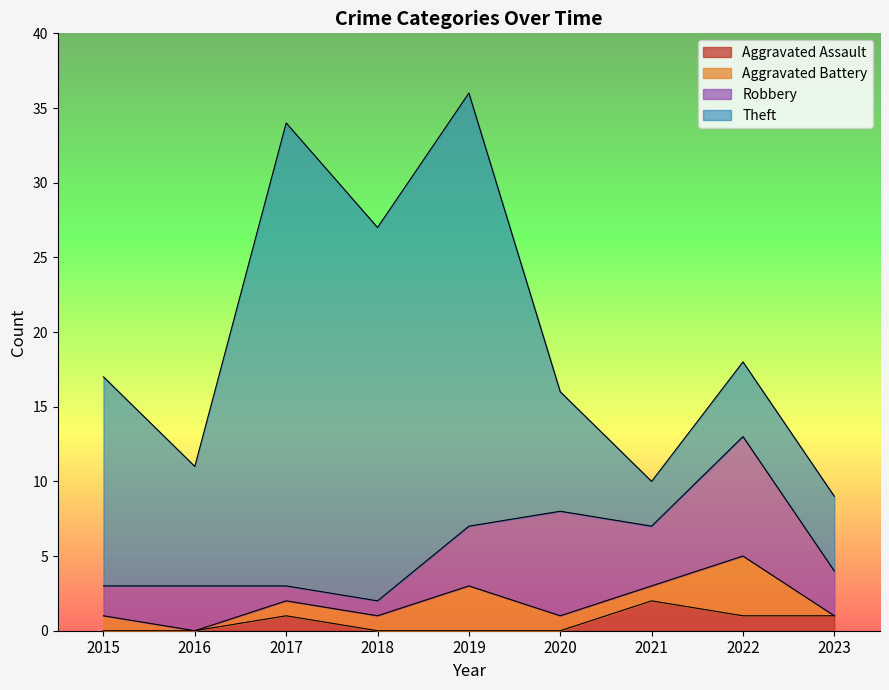

Between which two adjacent categories do Theft and Robbery first intersect?

2020 and 2021